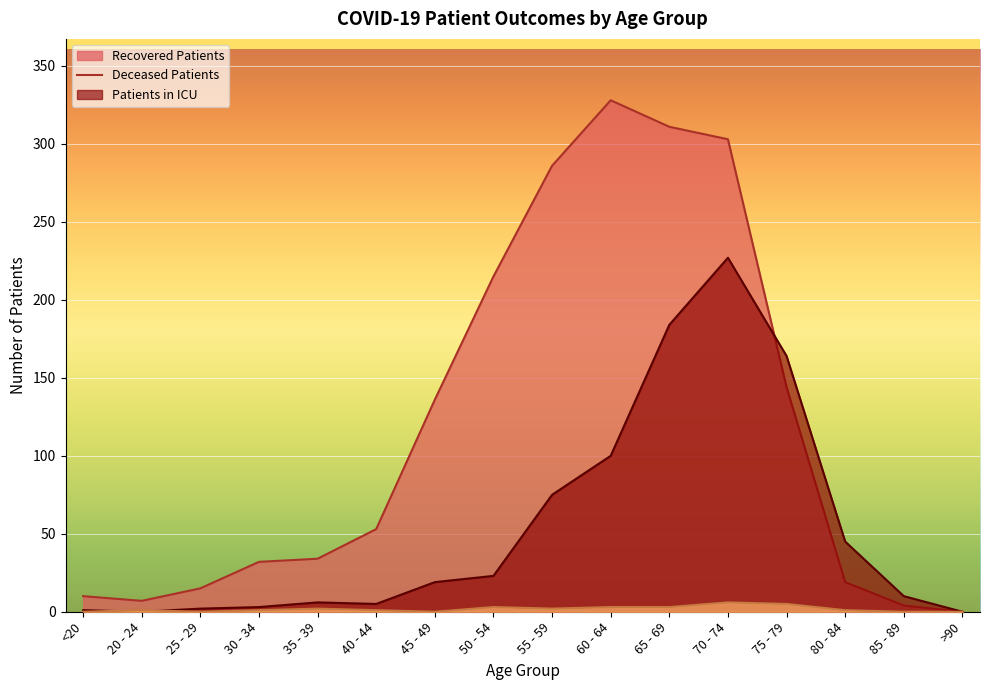

After their last crossing, which series has the higher values: deceased_patients or recovered_patients?

deceased_patients